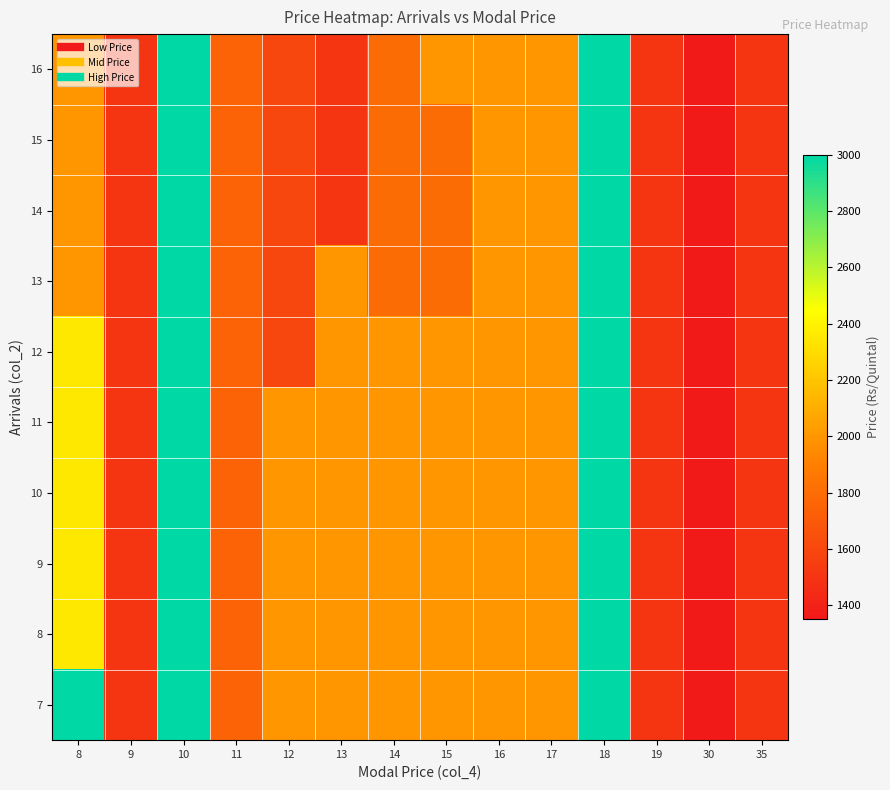

How many distinct data groups are displayed?

10